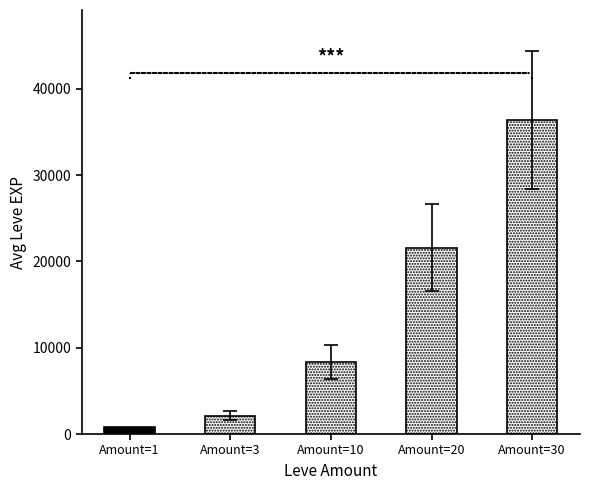

Reading left to right, what are all the values shown in this chart?

800	2130	8355	21600	36390